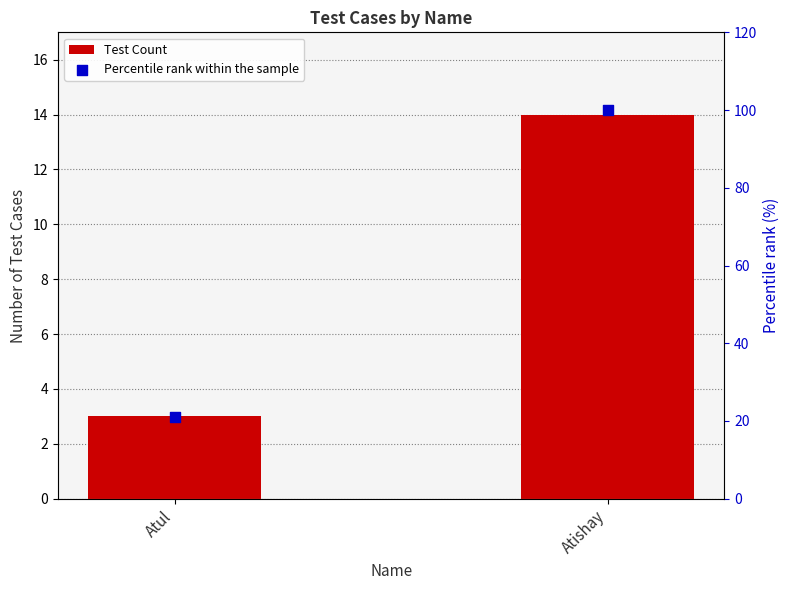

What are all the series names shown in the legend?

Test Count, Percentile rank within the sample